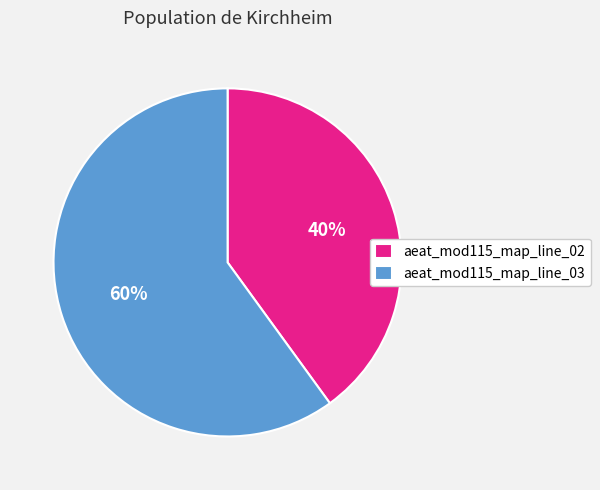

Which has a higher value, aeat_mod115_map_line_03 or aeat_mod115_map_line_02?

aeat_mod115_map_line_03